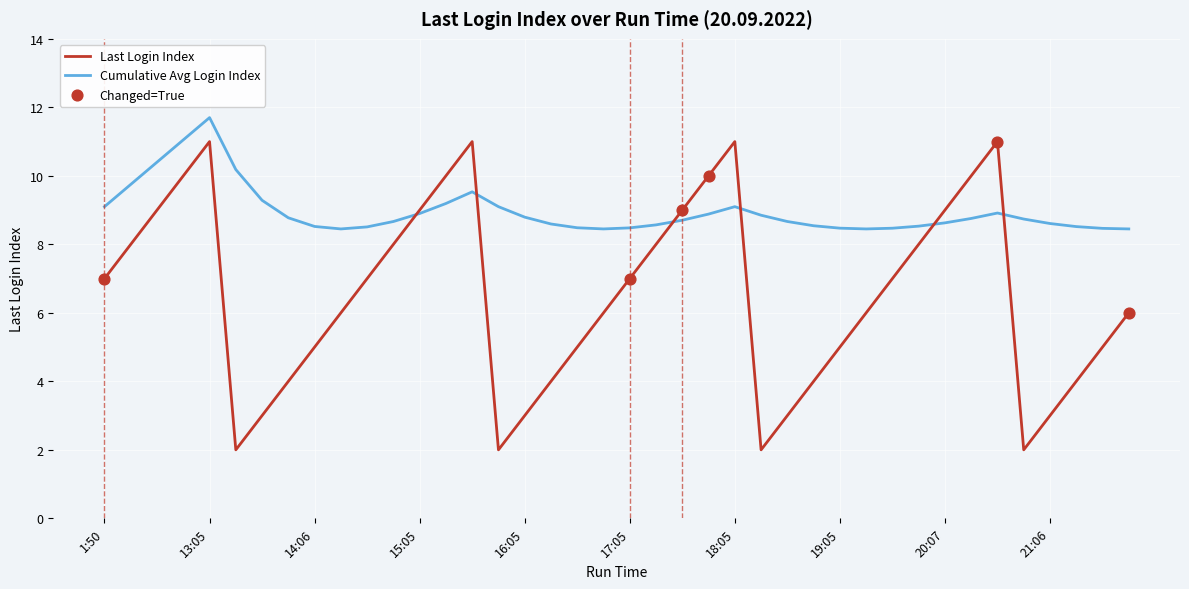

Which series has the largest total across all categories?

Cumulative Avg Login Index